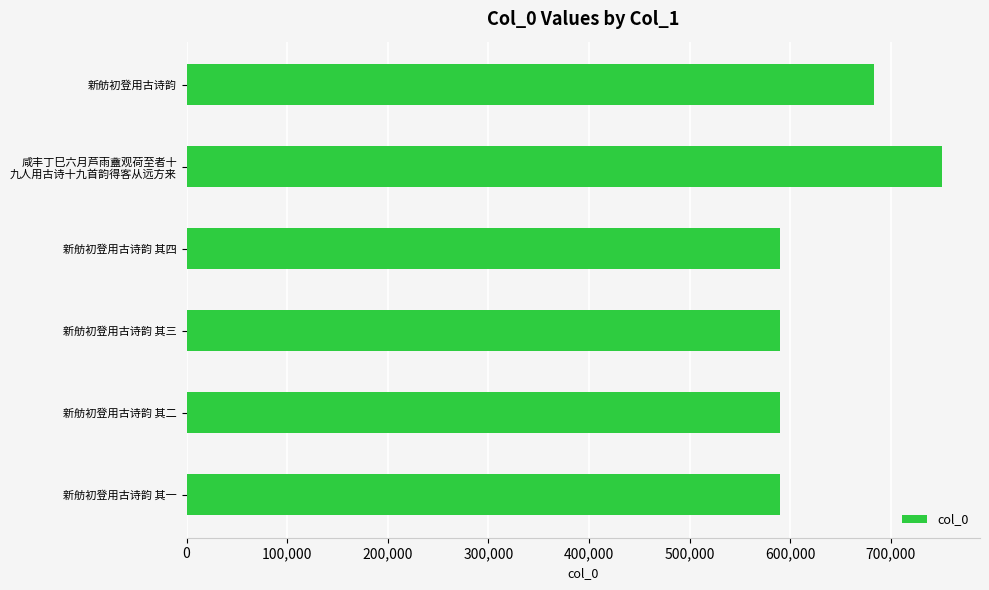

How many data points are less than 589357?

3